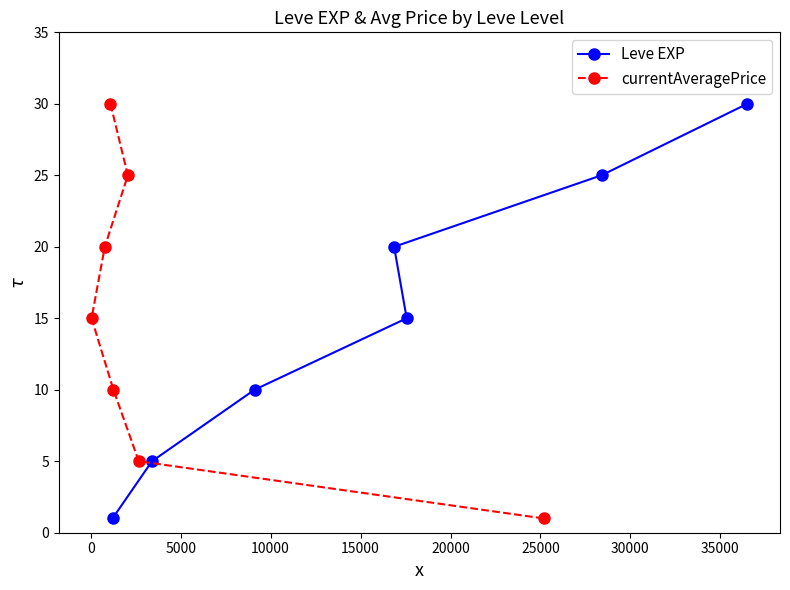

At how many categories does at least one series exceed 26?

1